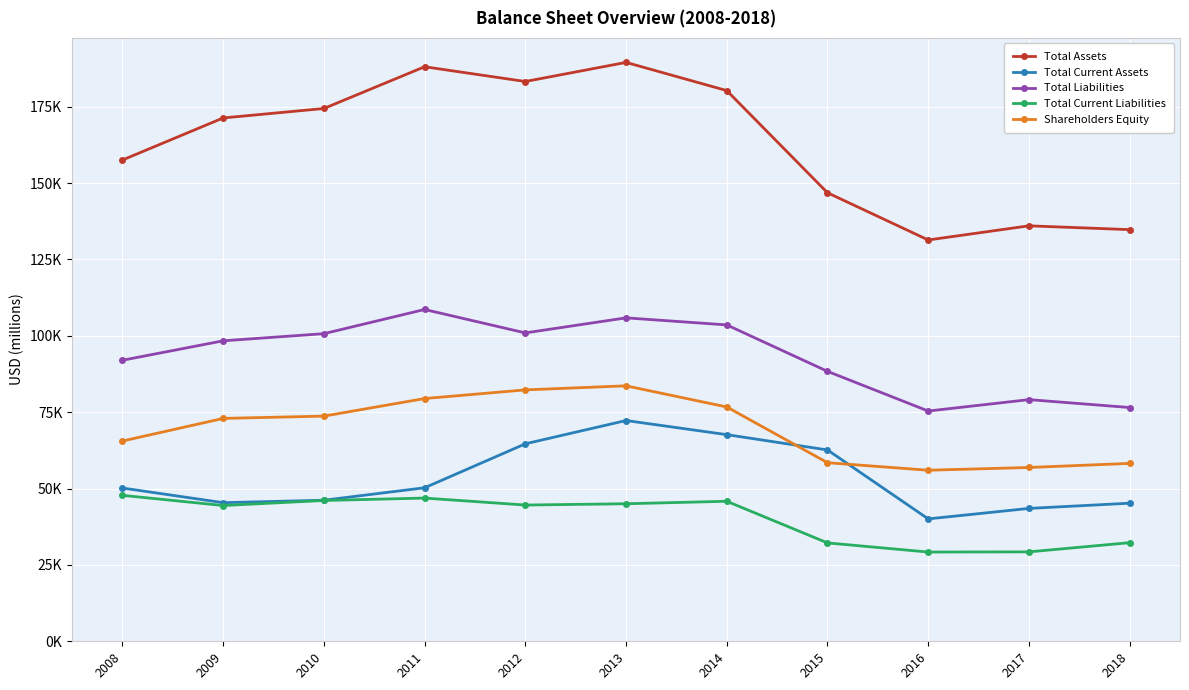

Is this an area chart (filled region under the line)?

No